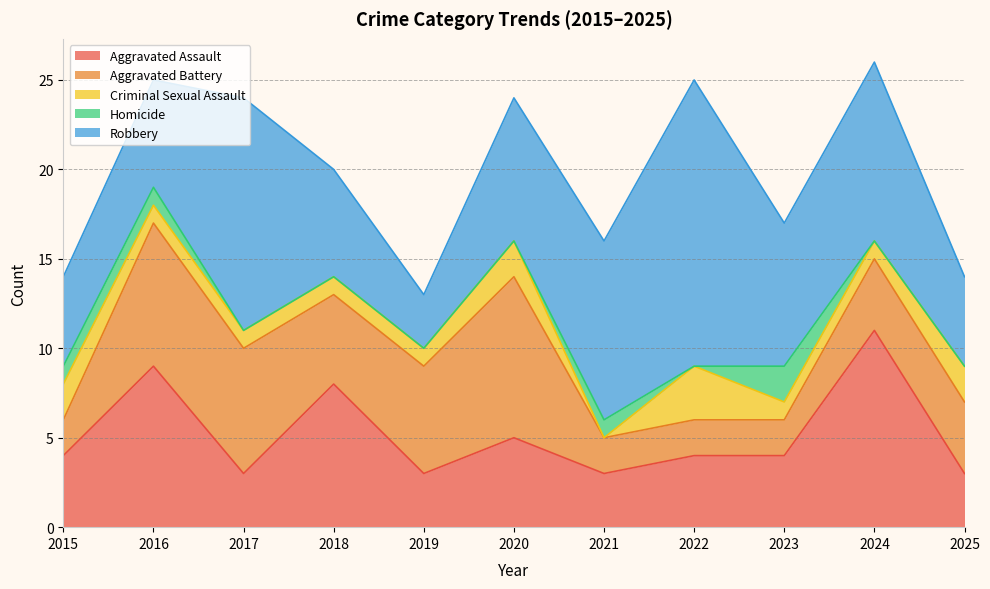

How many series are shown in this chart?

5